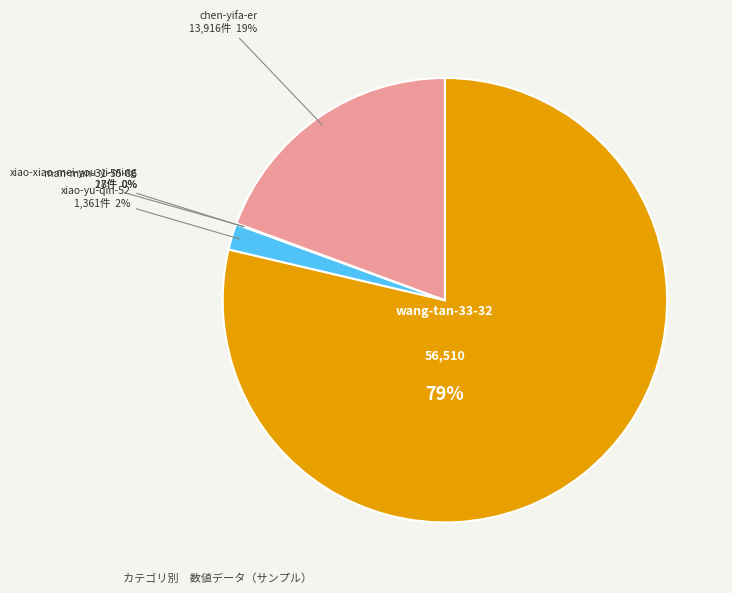

Is the sum of chen-yifa-er and wang-tan-33-32 greater than half?

Yes